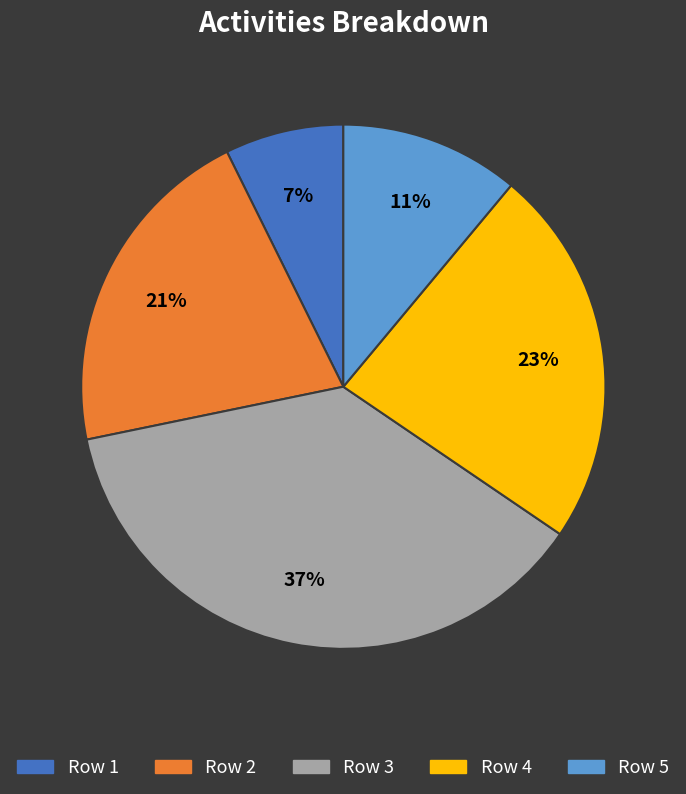

What is the largest slice in the pie chart?

Row 3